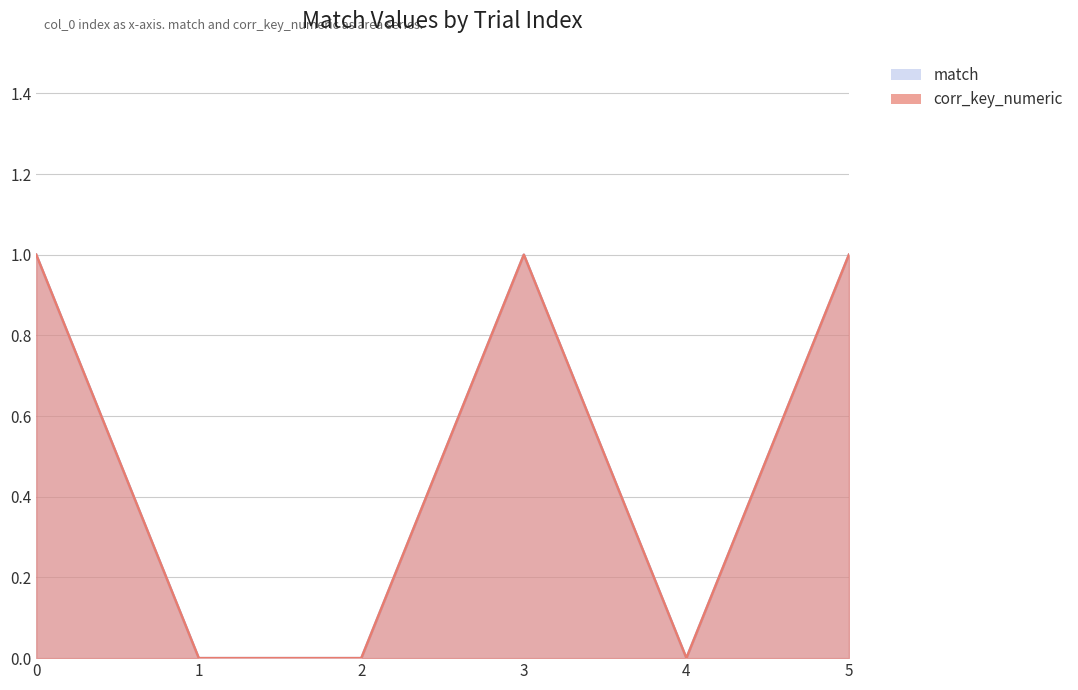

What is the value of the match point at the 6th from the left?

1